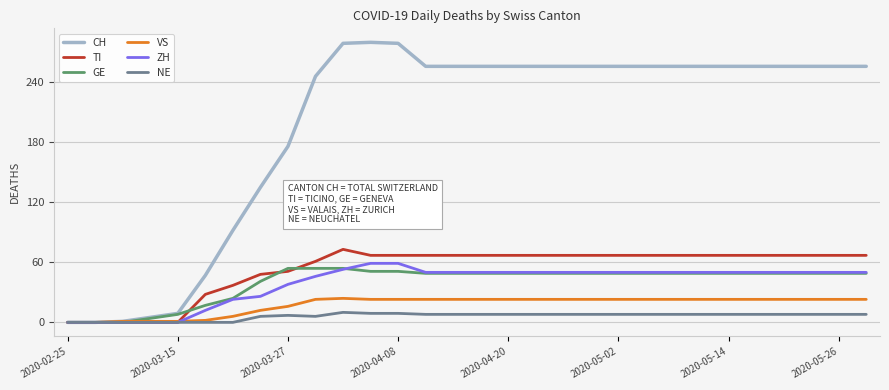

Which series has the largest total across all categories?

CH